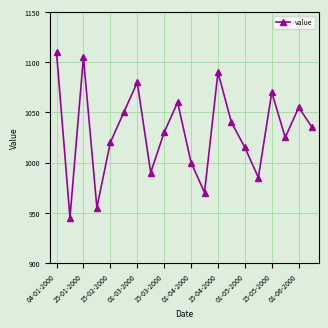

How many lines are shown in the chart?

1